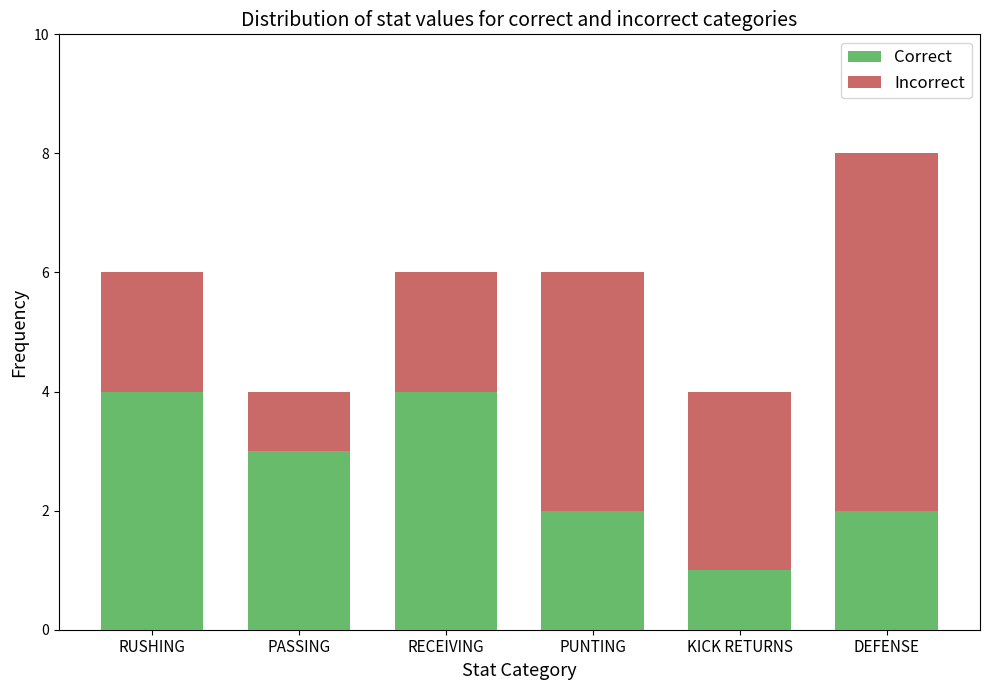

True or false: Correct has a value of 2 at PUNTING.

True